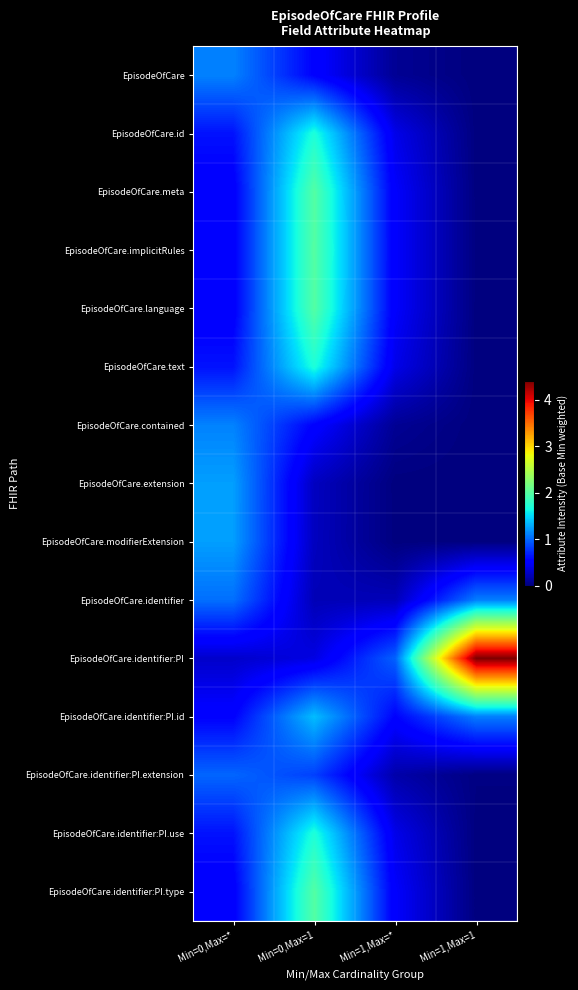

What is the spread (max minus min) of values at Min=0,Max=*?

0.9